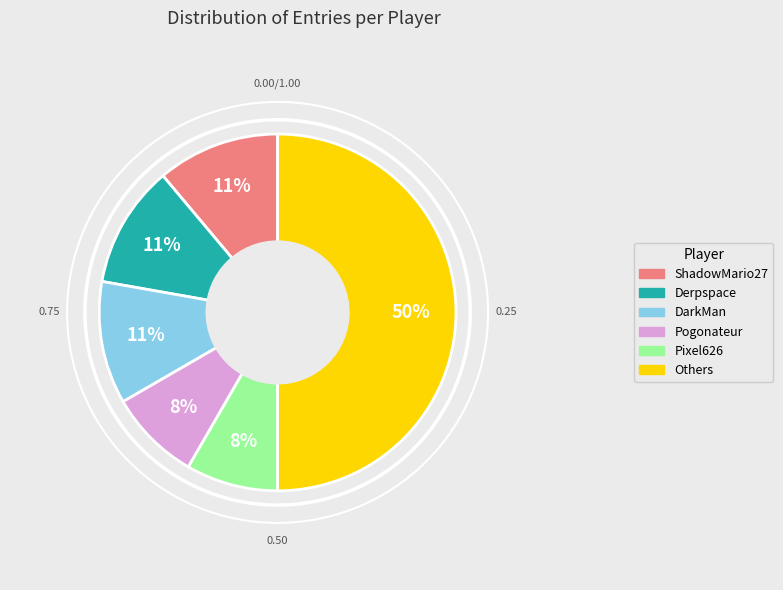

To the nearest percent, what is the average slice percentage?

17%